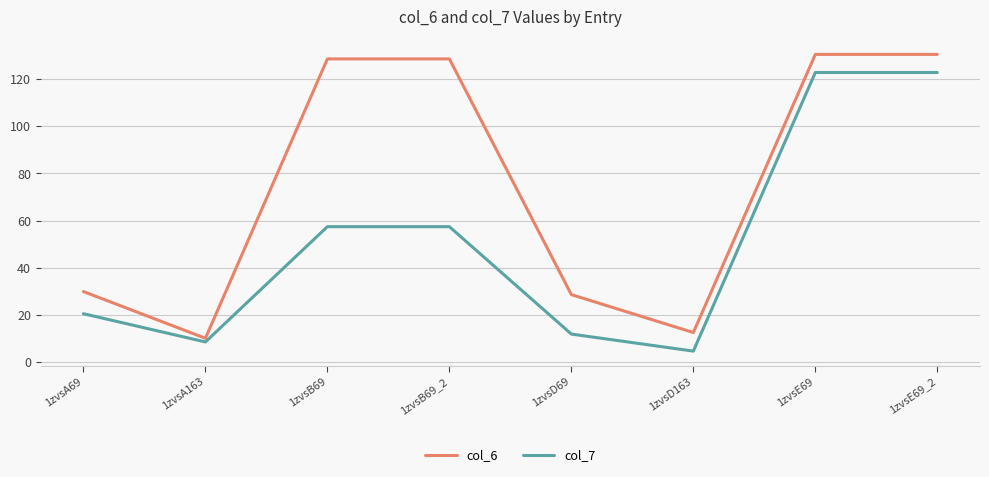

True or false: col_6 and col_7 intersect in this chart.

False